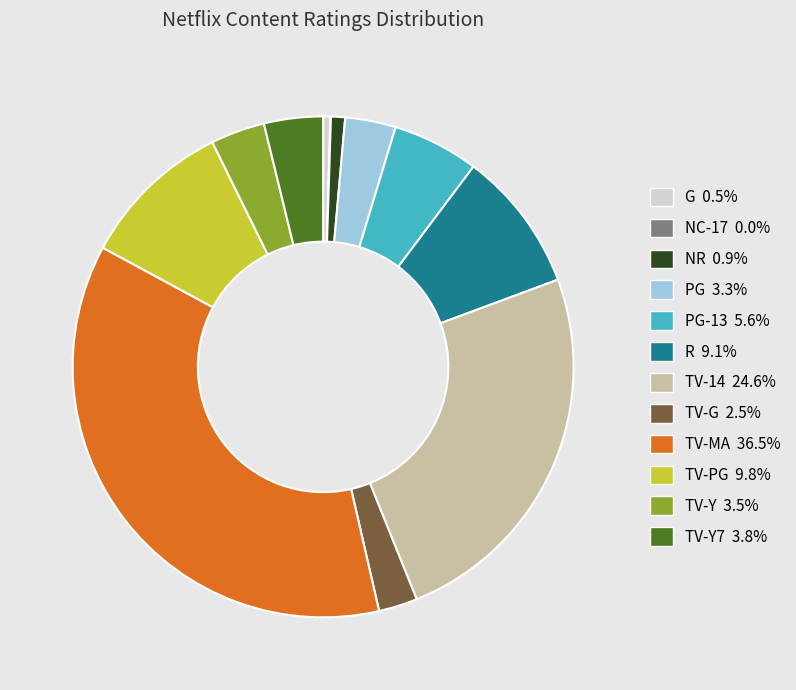

Does any single category account for the majority?

No